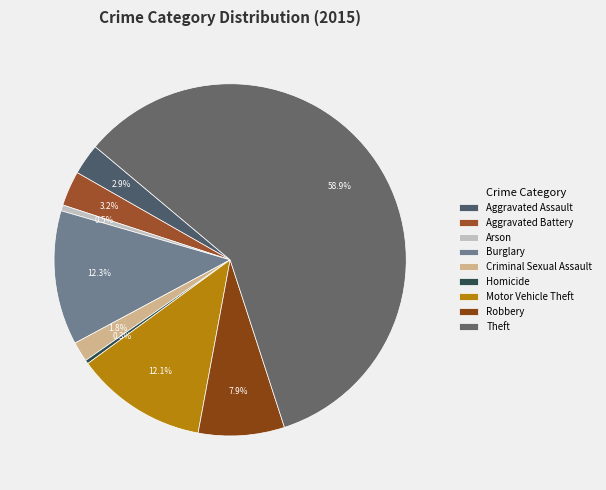

How many segments does this pie chart have?

9